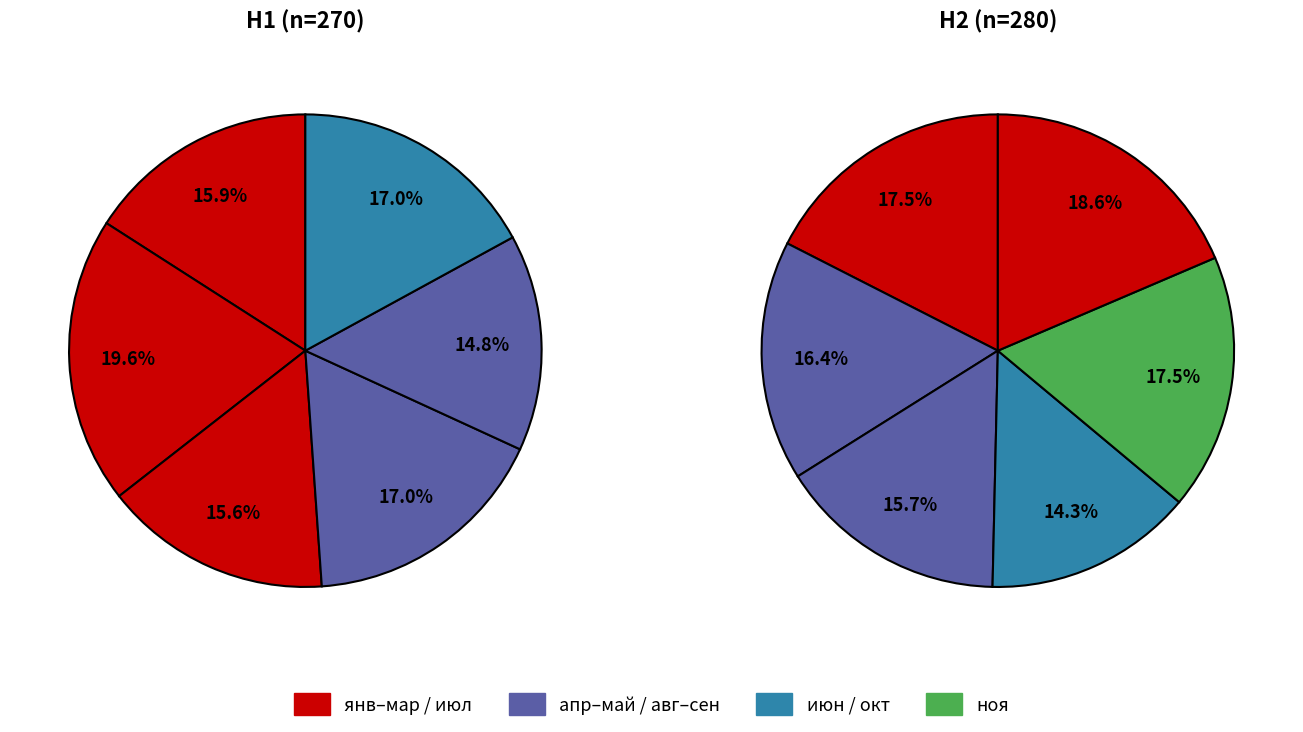

True or false: июл accounts for 1% of the total.

False